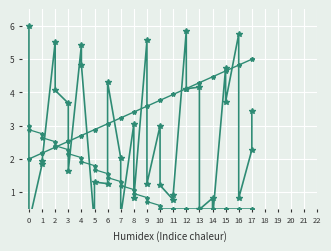

Reading left to right, extract all data points from this chart.

destination_state: 0=6.0	1=0.1	2=1.8	3=1.9	4=5.5	5=4.1	6=3.7	7=1.6	8=5.4	9=4.8	10=0.0	11=1.3	12=1.3	13=4.3	14=2.0	15=0.3	16=3.0	17=0.8	18=5.6	19=1.3	20=3.0	21=1.2	22=0.8	23=0.9	24=5.9	25=4.1	26=4.2	27=0.5	28=0.8	29=0.2	30=4.7	31=3.7	32=5.8	33=0.8	34=2.3	35=3.4
source_state: 0=2.0	1=2.0	2=2.2	3=2.2	4=2.4	5=2.4	6=2.5	7=2.5	8=2.7	9=2.7	10=2.9	11=2.9	12=3.1	13=3.1	14=3.2	15=3.2	16=3.4	17=3.4	18=3.6	19=3.6	20=3.8	21=3.8	22=3.9	23=3.9	24=4.1	25=4.1	26=4.3	27=4.3	28=4.5	29=4.5	30=4.6	31=4.6	32=4.8	33=4.8	34=5.0	35=5.0
transition_ratio: 0=3.0	1=2.9	2=2.8	3=2.6	4=2.5	5=2.4	6=2.3	7=2.2	8=2.0	9=1.9	10=1.8	11=1.7	12=1.6	13=1.4	14=1.3	15=1.2	16=1.1	17=1.0	18=0.8	19=0.7	20=0.6	21=0.5	22=0.5	23=0.5	24=0.5	25=0.5	26=0.5	27=0.5	28=0.5	29=0.5	30=0.5	31=0.5	32=0.5	33=0.5	34=0.5	35=0.5